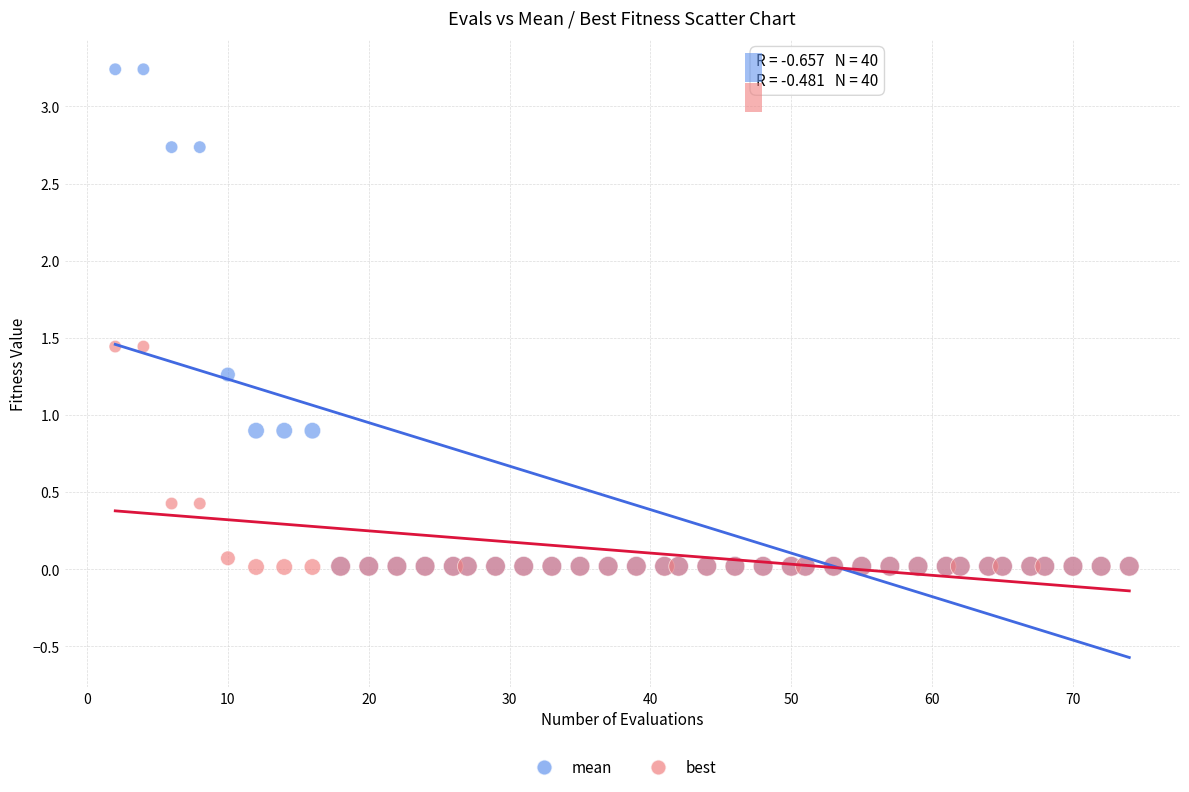

Which series has the largest Y range (max minus min)?

mean